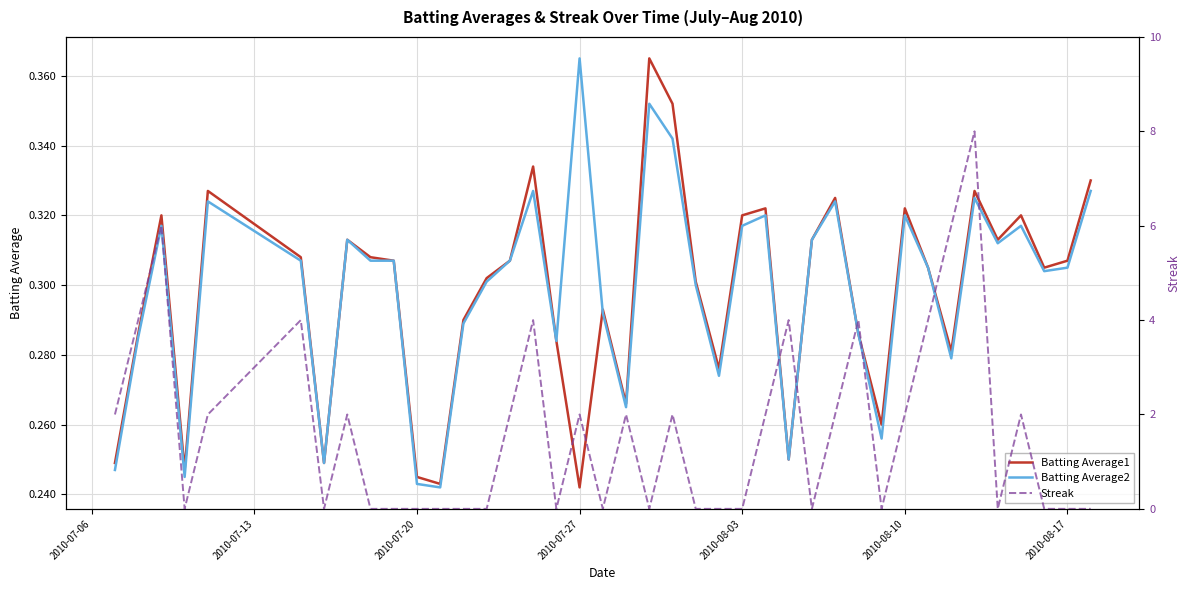

Reading right to left, transcribe all the data shown in this chart.

Batting Average1: 0.3	0.3	0.3	0.3	0.3	0.3	0.3	0.3	0.3	0.3	0.3	0.3	0.3	0.2	0.3	0.3	0.3	0.3	0.4	0.4	0.3	0.3	0.2	0.3	0.3	0.3	0.3	0.3	0.2	0.2	0.3	0.3	0.3	0.2	0.3	0.3	0.2	0.3	0.3	0.2
Batting Average2: 0.3	0.3	0.3	0.3	0.3	0.3	0.3	0.3	0.3	0.3	0.3	0.3	0.3	0.2	0.3	0.3	0.3	0.3	0.3	0.4	0.3	0.3	0.4	0.3	0.3	0.3	0.3	0.3	0.2	0.2	0.3	0.3	0.3	0.2	0.3	0.3	0.2	0.3	0.3	0.2
Streak: 0.0	0.0	0.0	2.0	0.0	8.0	6.0	4.0	2.0	0.0	4.0	2.0	0.0	4.0	2.0	0.0	0.0	0.0	2.0	0.0	2.0	0.0	2.0	0.0	4.0	2.0	0.0	0.0	0.0	0.0	0.0	0.0	2.0	0.0	4.0	2.0	0.0	6.0	4.0	2.0